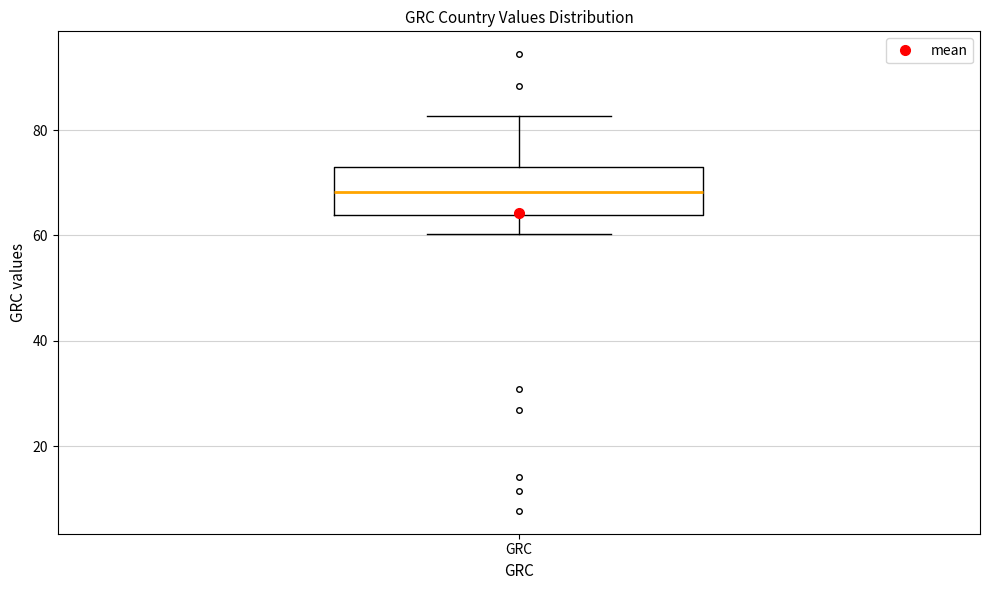

Where is the lower edge of the box for GRC on the y-axis? The values are not printed on the chart, so give them approximately, as read against the axis.

64